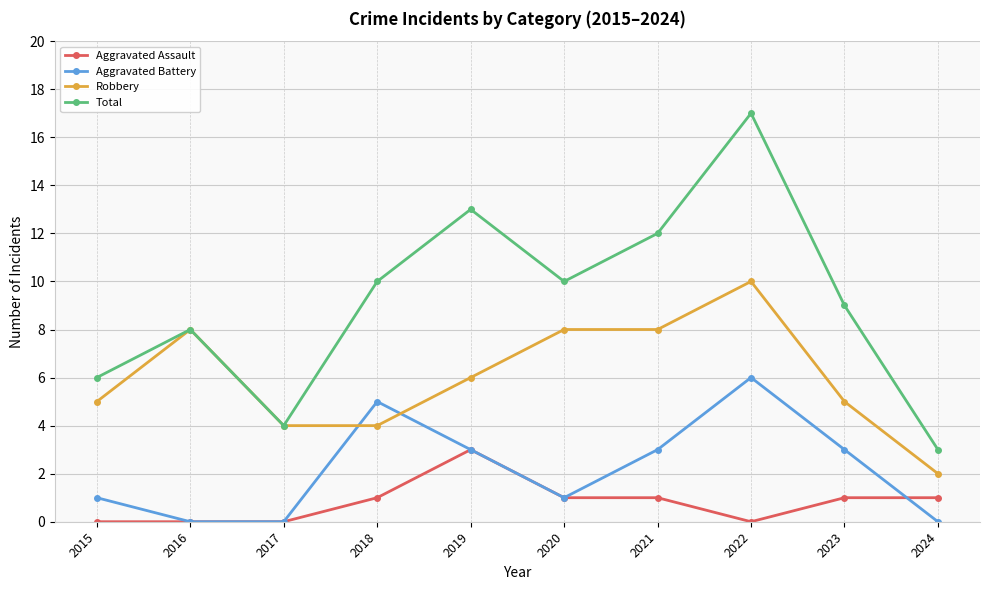

At how many categories does at least one series exceed 7?

7